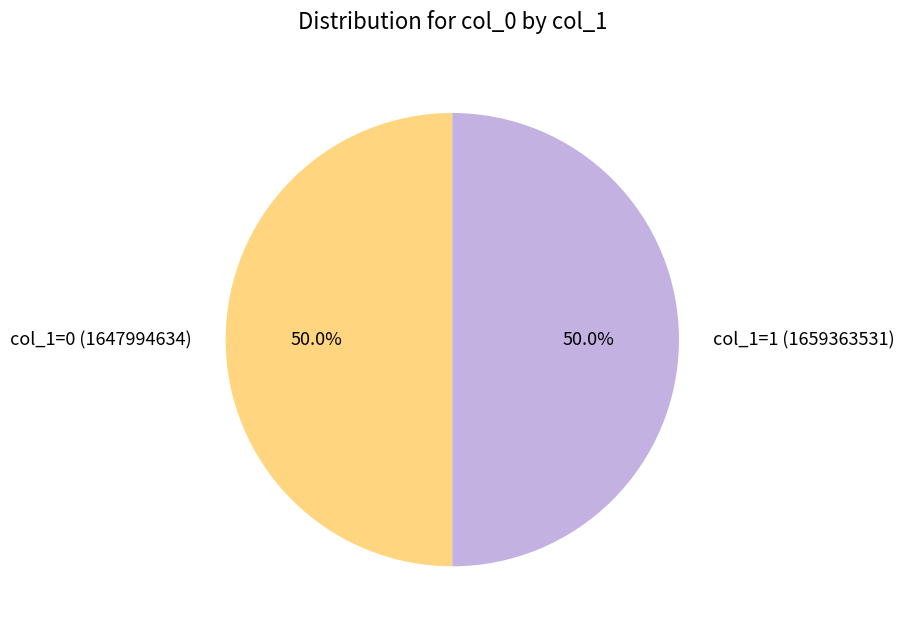

What is the ratio of the value at col_1=0 (1647994634) to the value at col_1=1 (1659363531)?

1.0